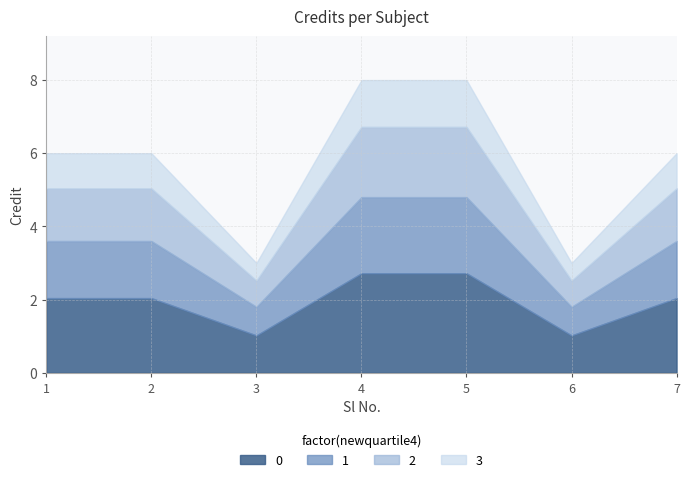

At which label does the data first exceed 6?

4